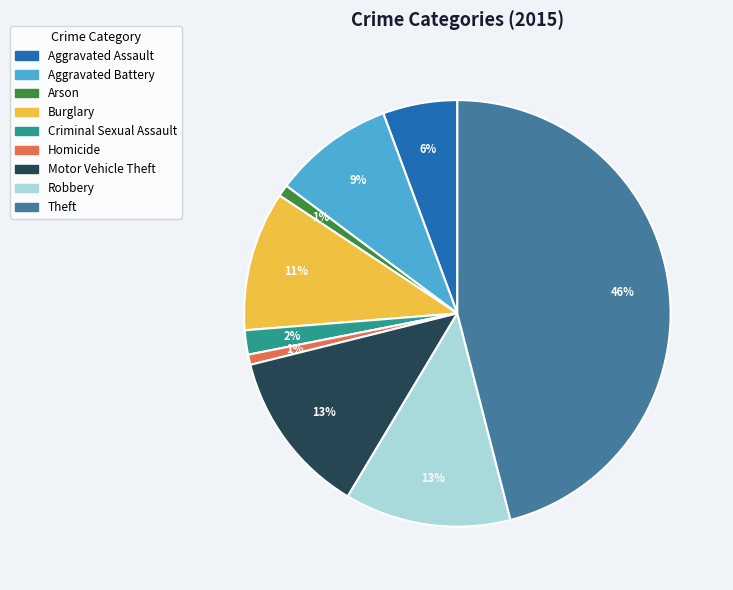

True or false: Motor Vehicle Theft accounts for 1% of the total.

False